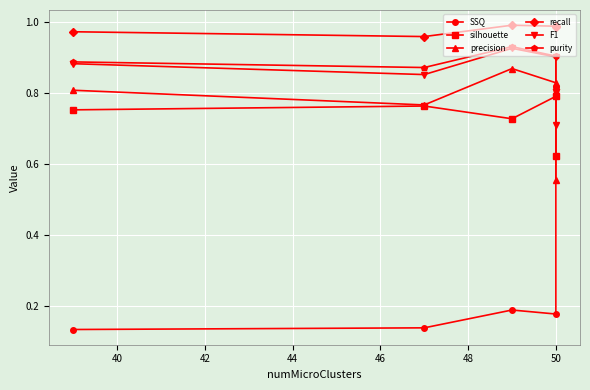

Reading left to right, list all the values displayed in this chart.

SSQ: 0.1	0.1	0.2	0.2	0.8
silhouette: 0.8	0.8	0.7	0.8	0.6
precision: 0.8	0.8	0.9	0.8	0.6
recall: 1.0	1.0	1.0	1.0	1.0
F1: 0.9	0.9	0.9	0.9	0.7
purity: 0.9	0.9	0.9	0.9	0.8